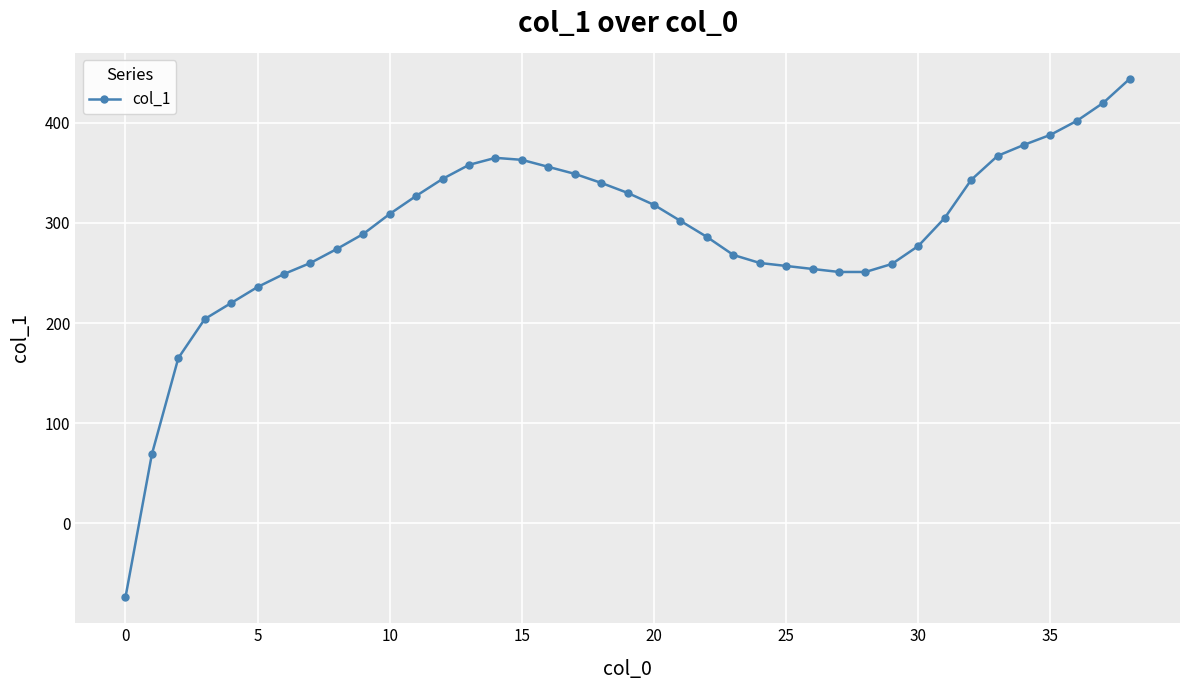

What is the sum of all values?

11363